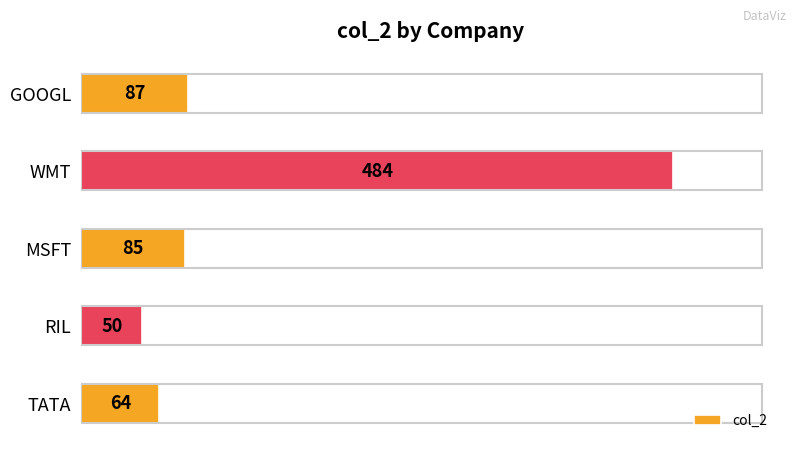

At which category does the chart reach its minimum across all series?

RIL